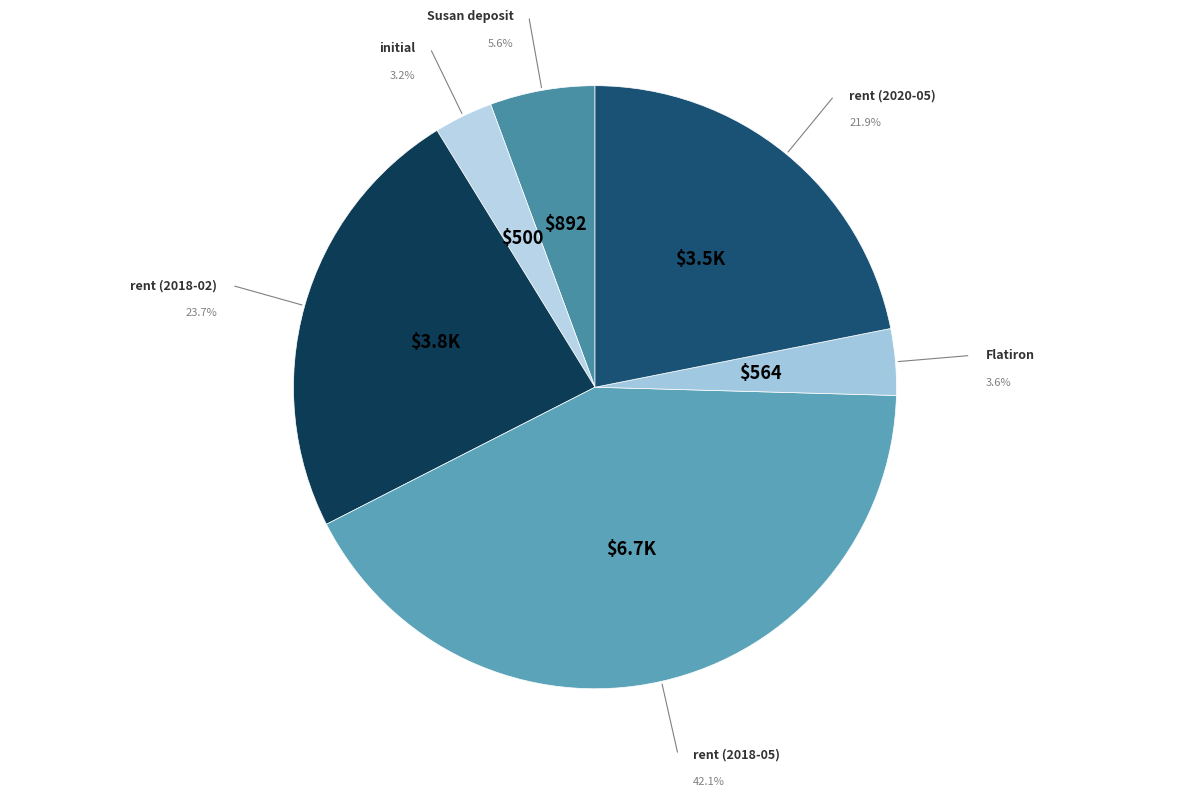

Count the number of slices in the pie.

6